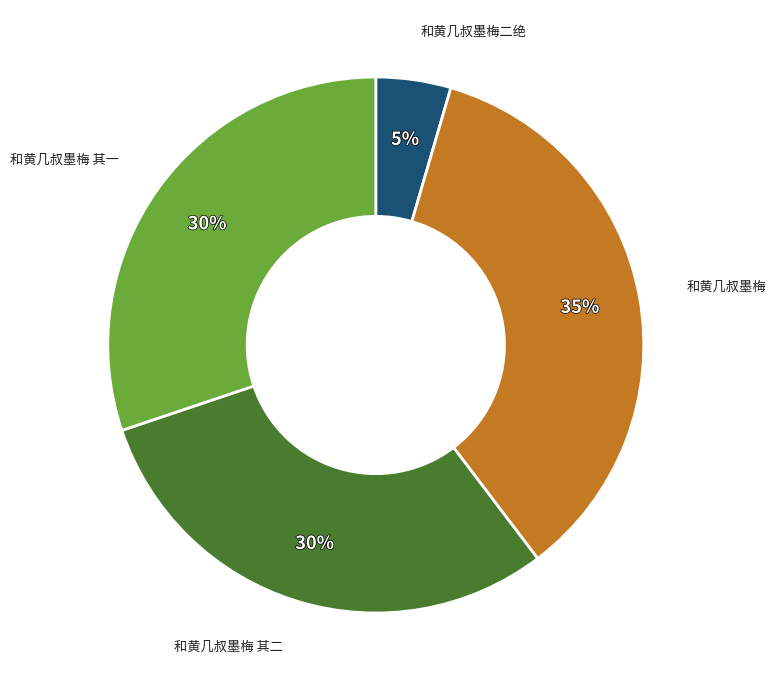

Is there any slice that represents more than half of the pie?

No